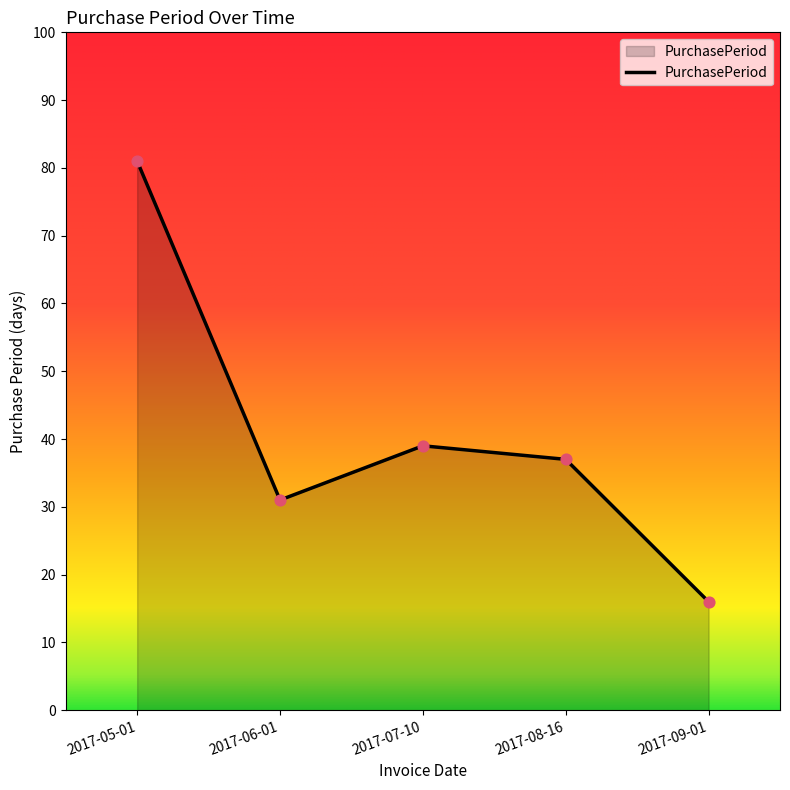

Approximately how many times larger is the value at 2017-06-01 compared to 2017-08-16?

0.8